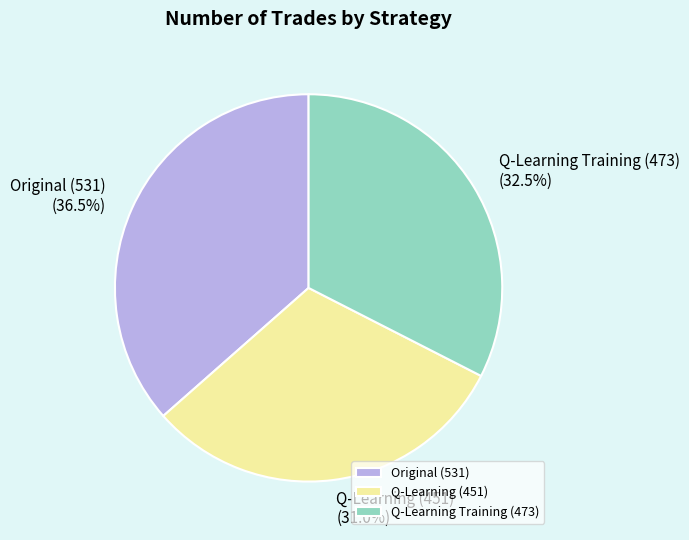

Which slice is the largest?

Original (531)